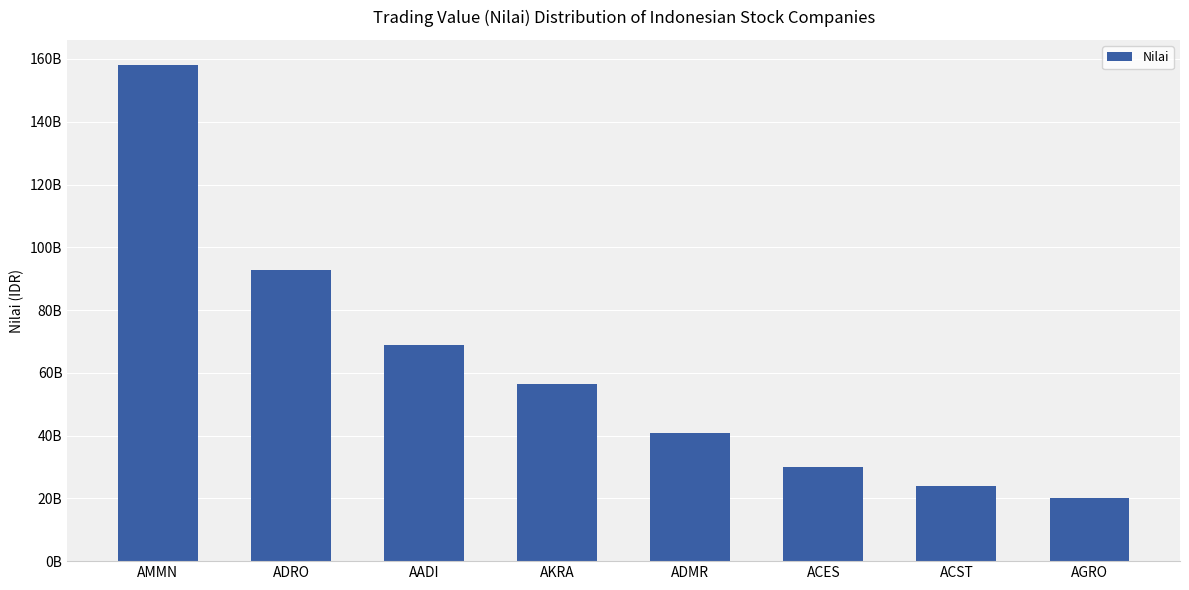

Reading left to right, what are all the values shown in this chart?

AMMN=158176130000	ADRO=92614439500	AADI=68805322500	AKRA=56353851500	ADMR=40924979500	ACES=29866185600	ACST=23981366600	AGRO=20216414600